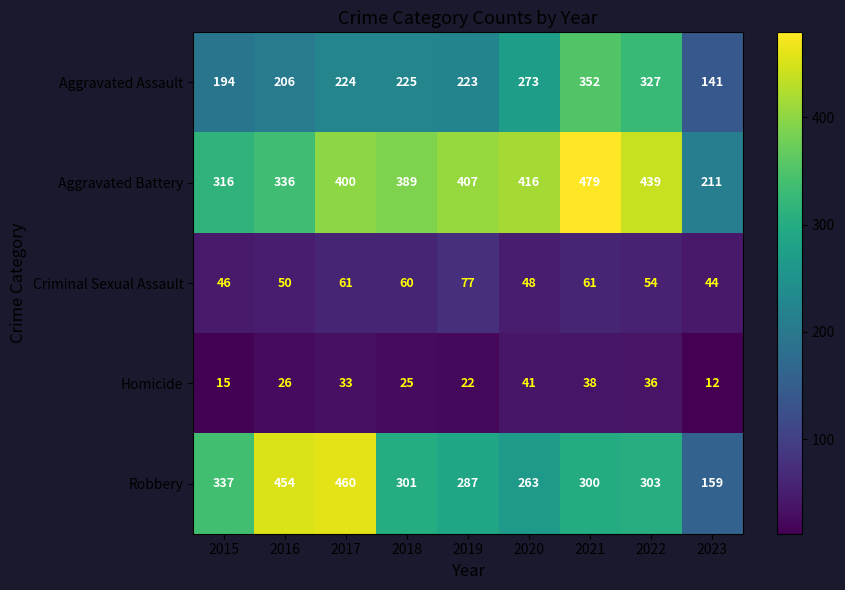

What is the minimum value shown in the chart?

12